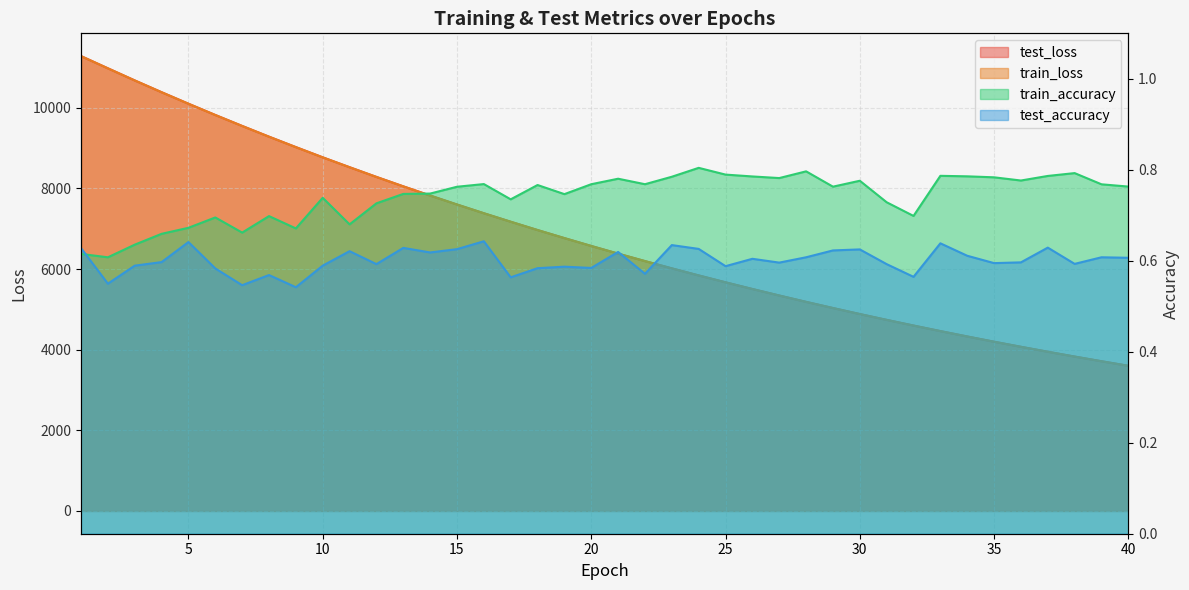

Reading right to left, transcribe all the data shown in this chart.

test_loss: 3601.0	3713.9	3829.9	3949.4	4072.1	4198.3	4328.1	4461.5	4599.3	4740.0	4884.5	5033.7	5186.6	5344.1	5505.6	5671.5	5842.1	6017.5	6197.7	6382.6	6572.8	6768.0	6967.9	7173.8	7384.5	7601.0	7823.6	8051.4	8285.2	8525.7	8770.9	9024.5	9283.2	9549.4	9821.2	10100.4	10385.9	10678.2	10978.8	11281.4
train_loss: 3600.3	3713.1	3829.0	3948.5	4071.2	4197.4	4327.2	4460.6	4598.2	4739.0	4883.6	5032.7	5185.5	5343.0	5504.5	5670.5	5841.1	6016.5	6196.5	6381.5	6571.4	6766.7	6966.6	7172.6	7383.3	7599.9	7822.2	8050.2	8283.9	8524.8	8769.6	9022.8	9281.7	9547.9	9819.8	10099.3	10384.9	10677.4	10977.4	11280.3
train_accuracy: 0.8	0.8	0.8	0.8	0.8	0.8	0.8	0.8	0.7	0.7	0.8	0.8	0.8	0.8	0.8	0.8	0.8	0.8	0.8	0.8	0.8	0.7	0.8	0.7	0.8	0.8	0.7	0.7	0.7	0.7	0.7	0.7	0.7	0.7	0.7	0.7	0.7	0.6	0.6	0.6
test_accuracy: 0.6	0.6	0.6	0.6	0.6	0.6	0.6	0.6	0.6	0.6	0.6	0.6	0.6	0.6	0.6	0.6	0.6	0.6	0.6	0.6	0.6	0.6	0.6	0.6	0.6	0.6	0.6	0.6	0.6	0.6	0.6	0.5	0.6	0.5	0.6	0.6	0.6	0.6	0.5	0.6